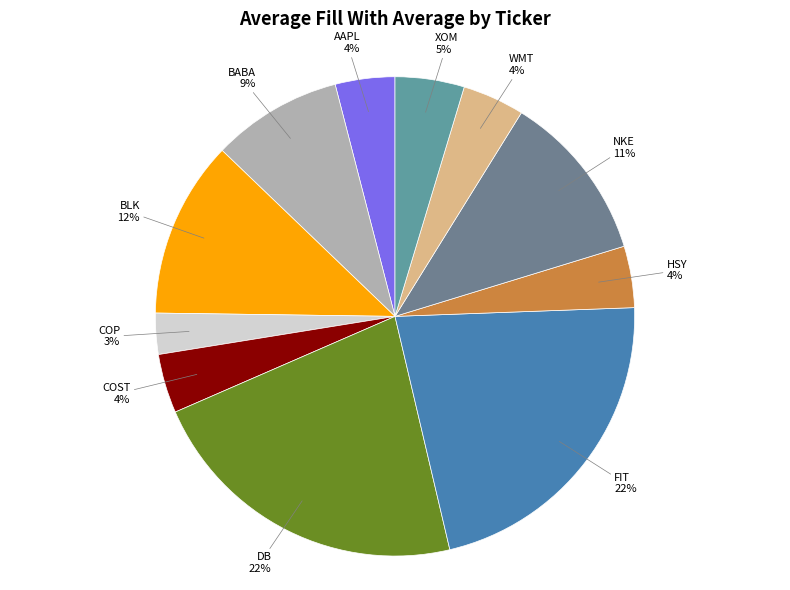

Count the number of slices in the pie.

11